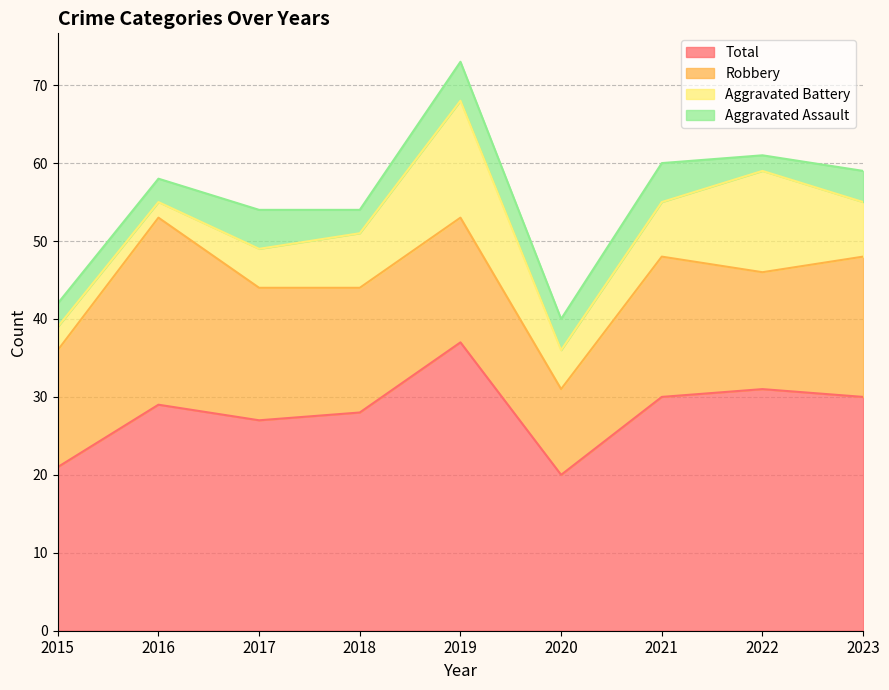

Reading right to left, list all the values displayed in this chart.

Aggravated Assault: 4	2	5	4	5	3	5	3	3
Aggravated Battery: 7	13	7	5	15	7	5	2	3
Robbery: 18	15	18	11	16	16	17	24	15
Total: 30	31	30	20	37	28	27	29	21